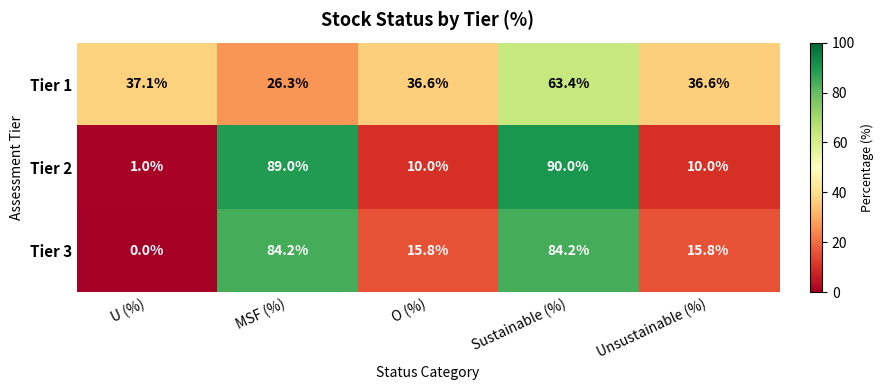

Reading left to right, list all the values displayed in this chart.

Tier 1: 37.1	26.3	36.6	63.4	36.6
Tier 2: 1.0	89.0	10.0	90.0	10.0
Tier 3: 0.0	84.2	15.8	84.2	15.8